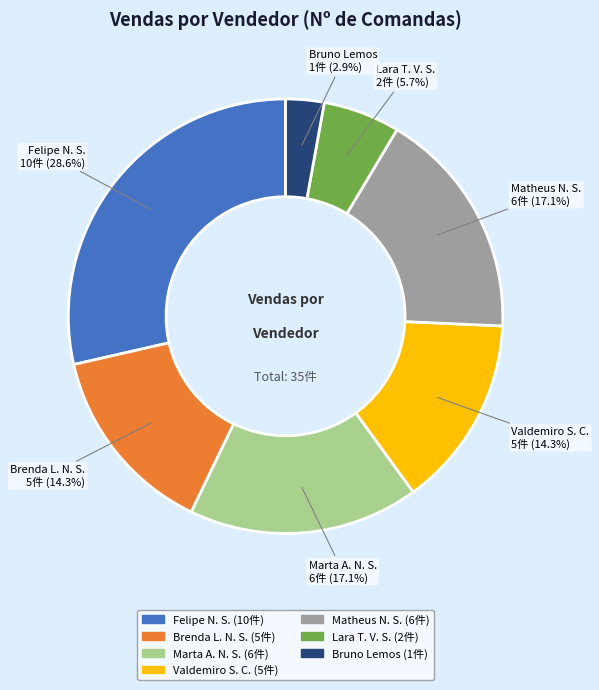

Is there any slice that represents more than half of the pie?

No